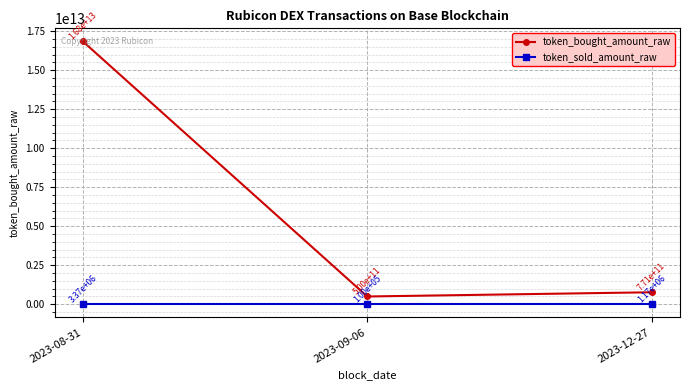

At 2023-09-06, list the series in order from largest to smallest.

token_bought_amount_raw, token_sold_amount_raw